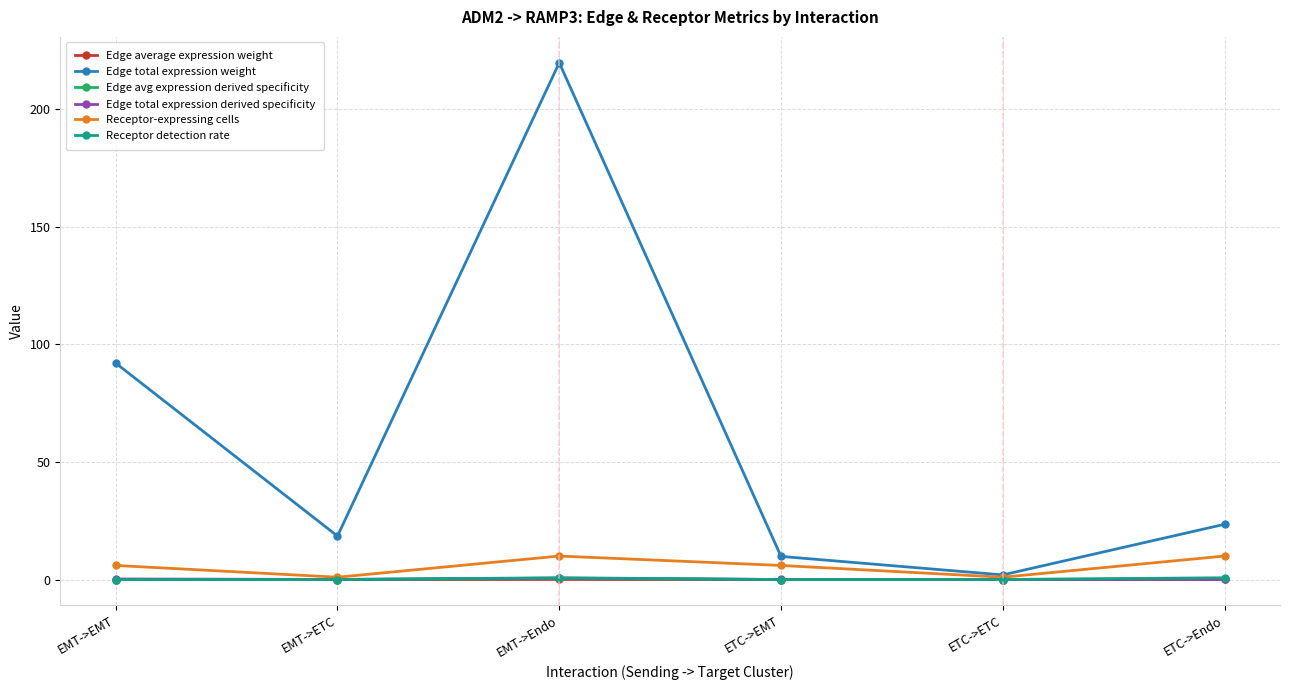

At how many categories does at least one series exceed 37?

2